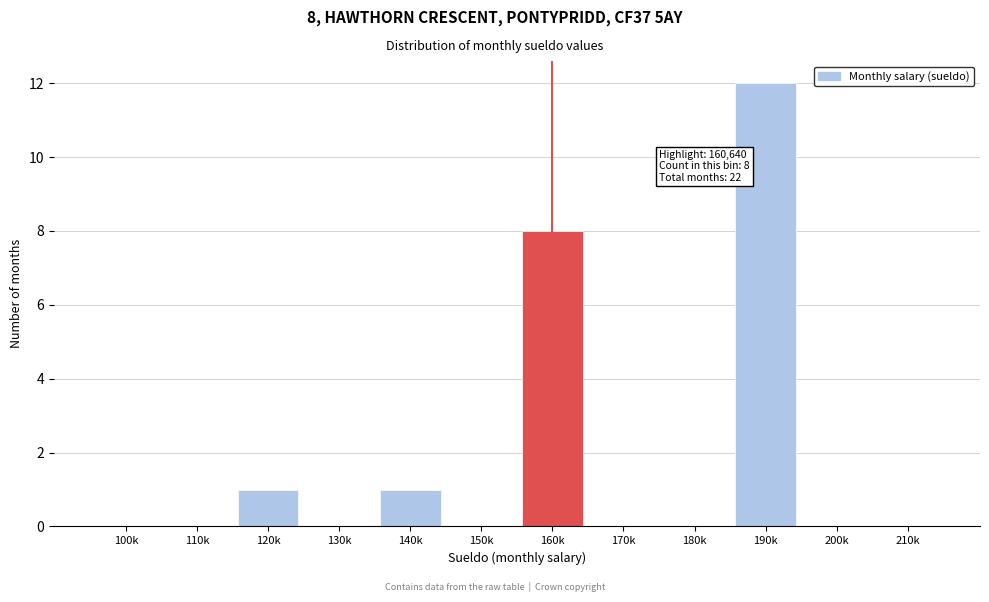

Reading right to left, list all the values displayed in this chart.

210k=0	200k=0	190k=12	180k=0	170k=0	160k=8	150k=0	140k=1	130k=0	120k=1	110k=0	100k=0